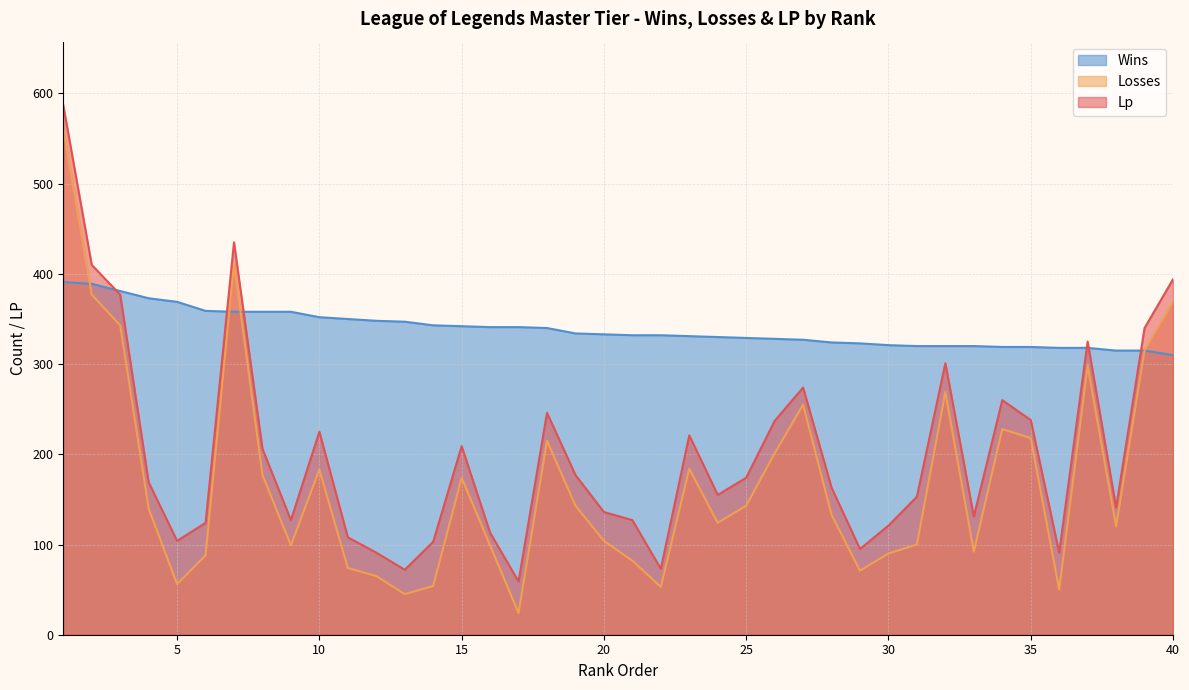

What is the greatest value displayed?

587